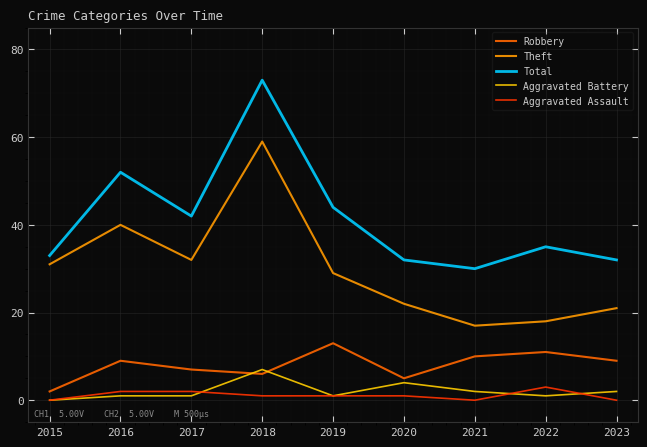

What is the maximum value shown in the chart?

73